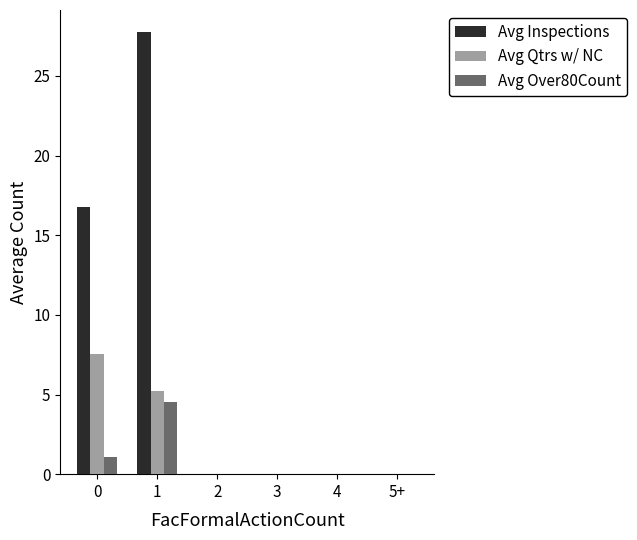

What is the maximum value for Avg Inspections?

27.8